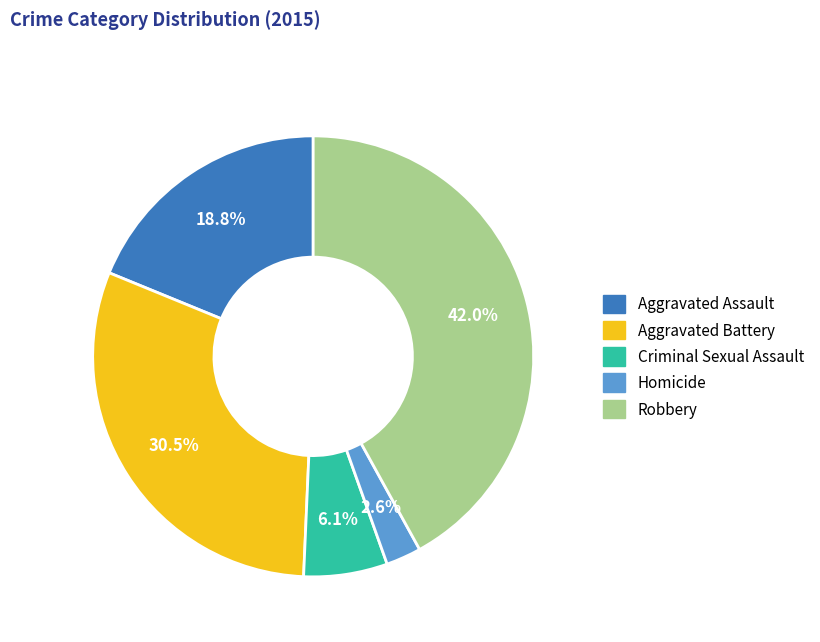

True or false: Aggravated Assault accounts for 30% of the total.

False